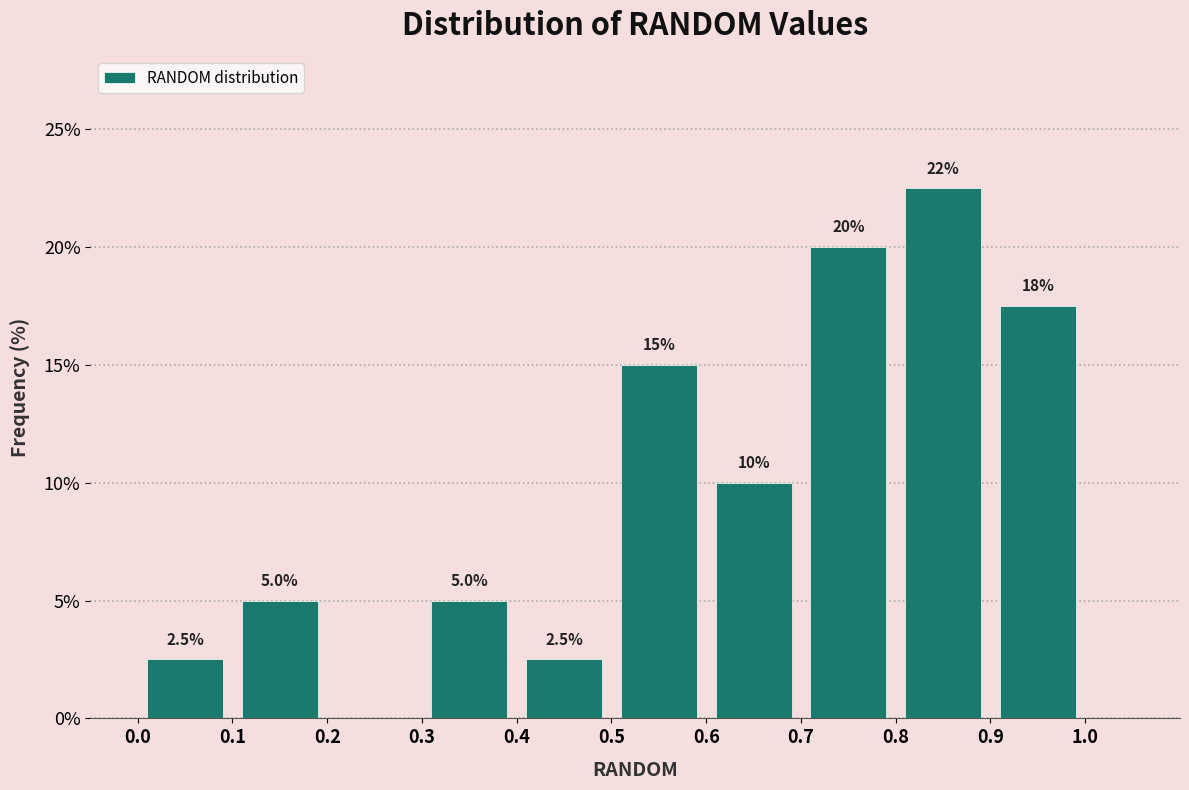

Over which range of the x-axis is the bar tallest?

0.8 to 0.9